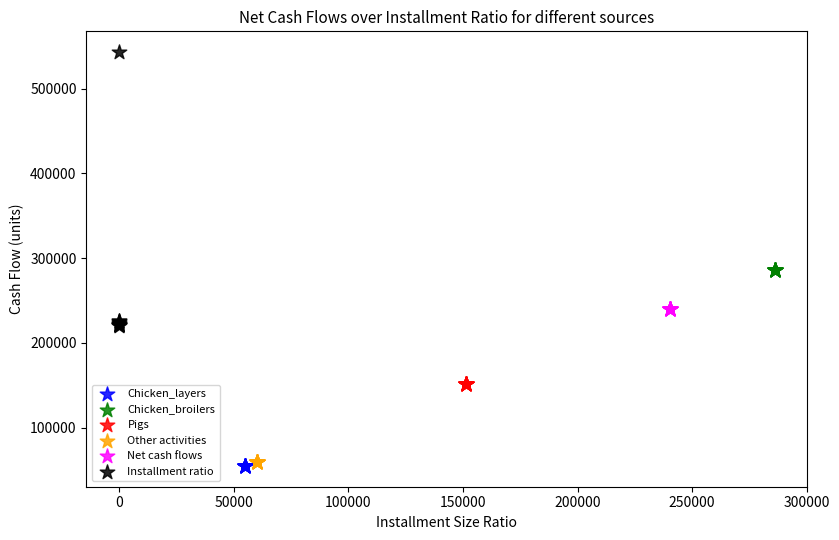

What are all the series names shown in the legend?

Chicken_layers, Chicken_broilers, Pigs, Other activities, Net cash flows, Installment ratio